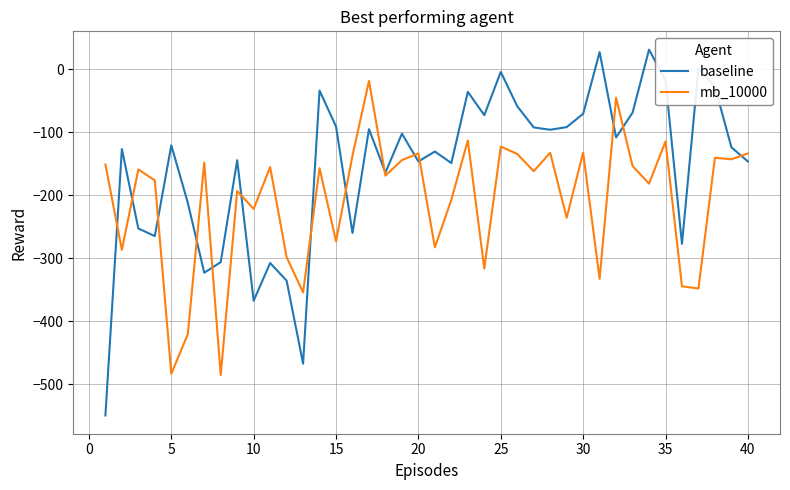

Rank the series by their maximum value, from lowest to highest.

mb_10000, baseline